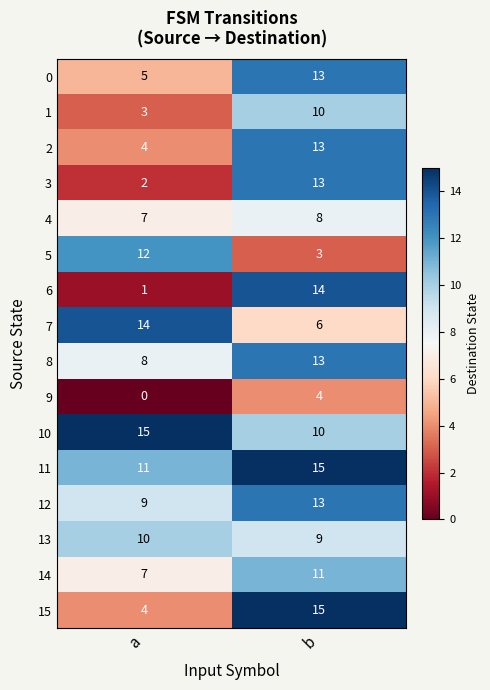

What is the maximum value shown in the chart?

15